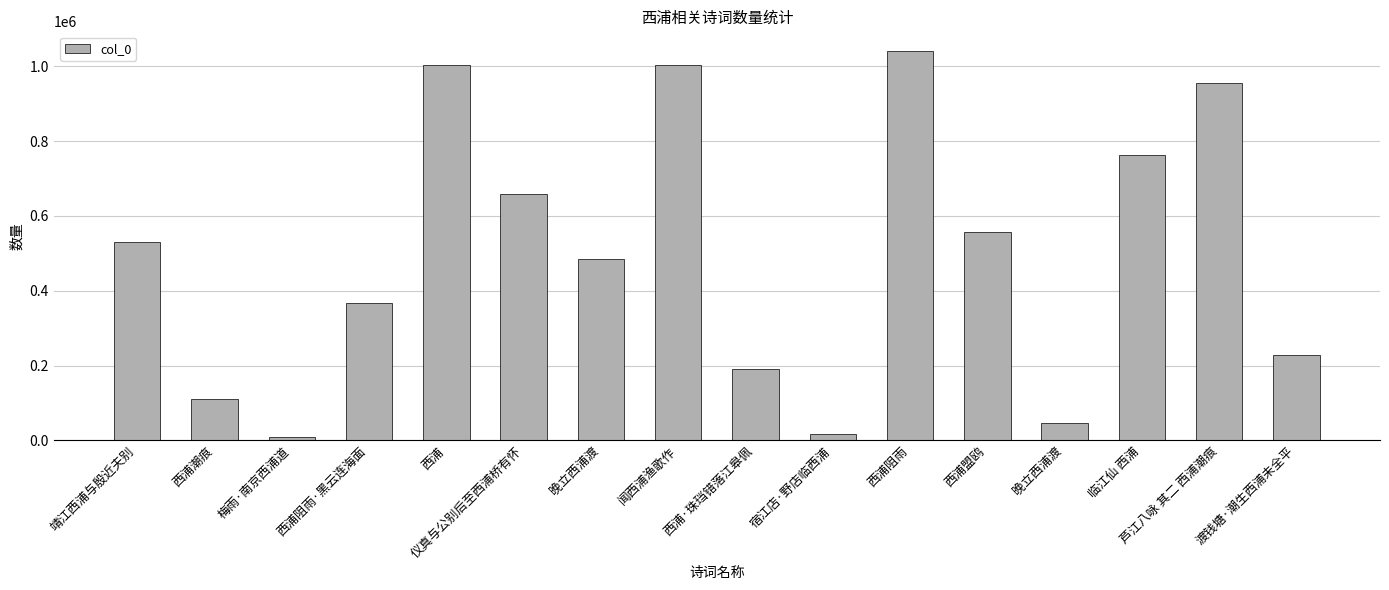

Reading right to left, transcribe all the data shown in this chart.

渡钱塘·潮生西浦未全平=229218	芦江八咏 其二 西浦潮痕=955083	临江仙 西浦=763370	晚立西浦渡=47024	西浦盟鸥=558417	西浦阻雨=1041791	宿江店·野店临西浦=16069	西浦·珠珰错落江皋佩=190911	闻西浦渔歌作=1003148	晚立西浦渡=484807	仪真与公别后至西浦桥有怀=657989	西浦=1002922	西浦阻雨·黑云连海面=366570	梅雨·南京西浦道=7711	西浦潮痕=111339	靖江西浦与殷近夫别=530006